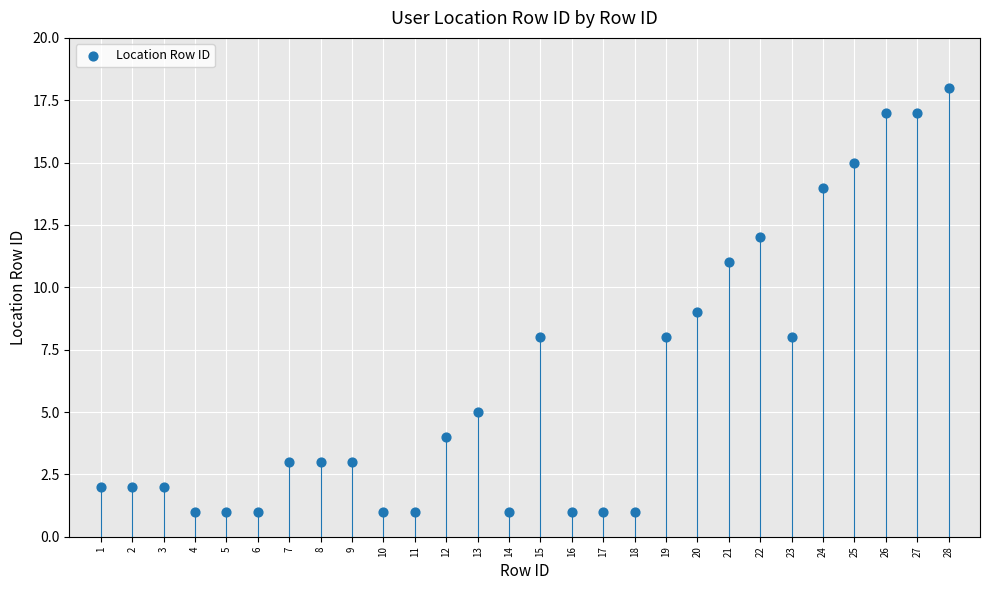

What is the range of Y values (max minus min)?

17